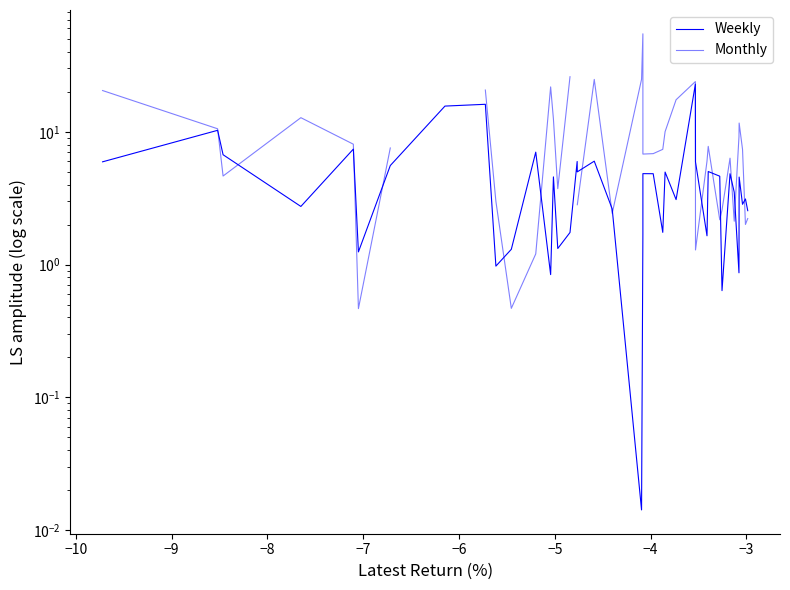

How many positive values does the Monthly series have?

38